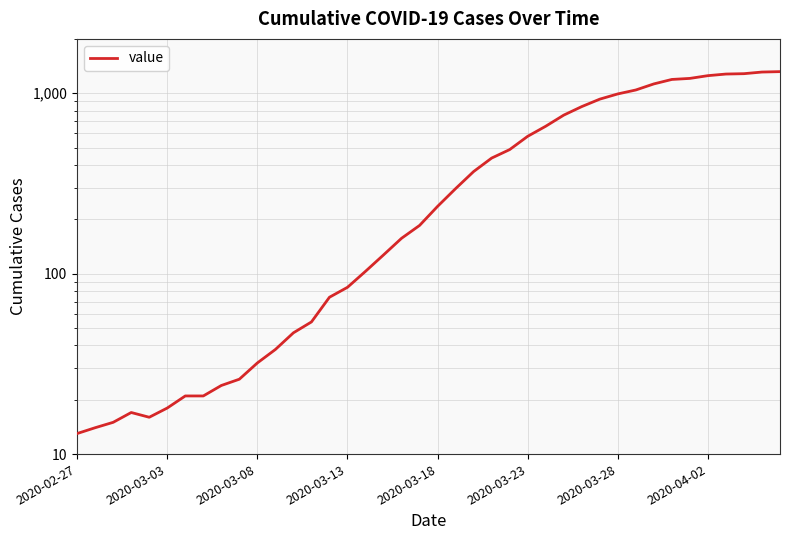

What is the greatest value displayed?

1317